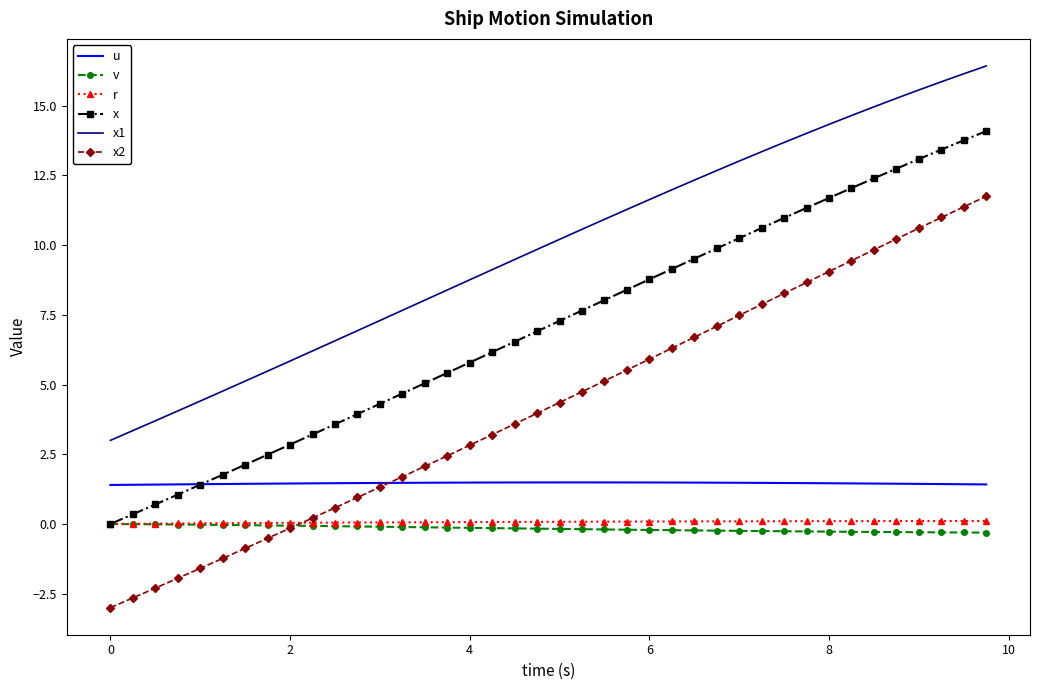

Which series has the largest range (max minus min)?

x2